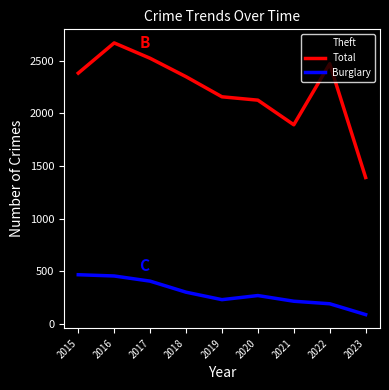

At which category does Total reach its first local valley?

2021